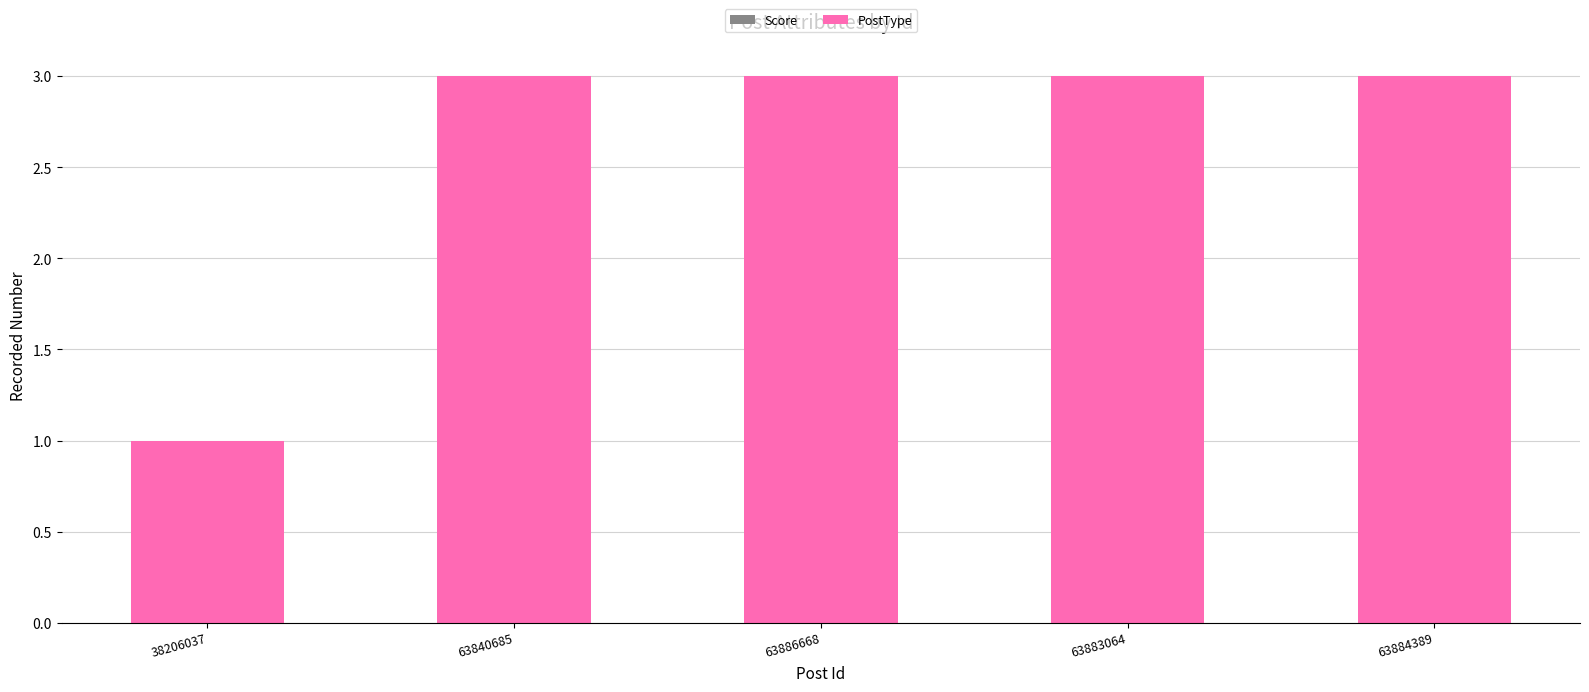

Between 63884389 and 38206037, which is larger?

63884389